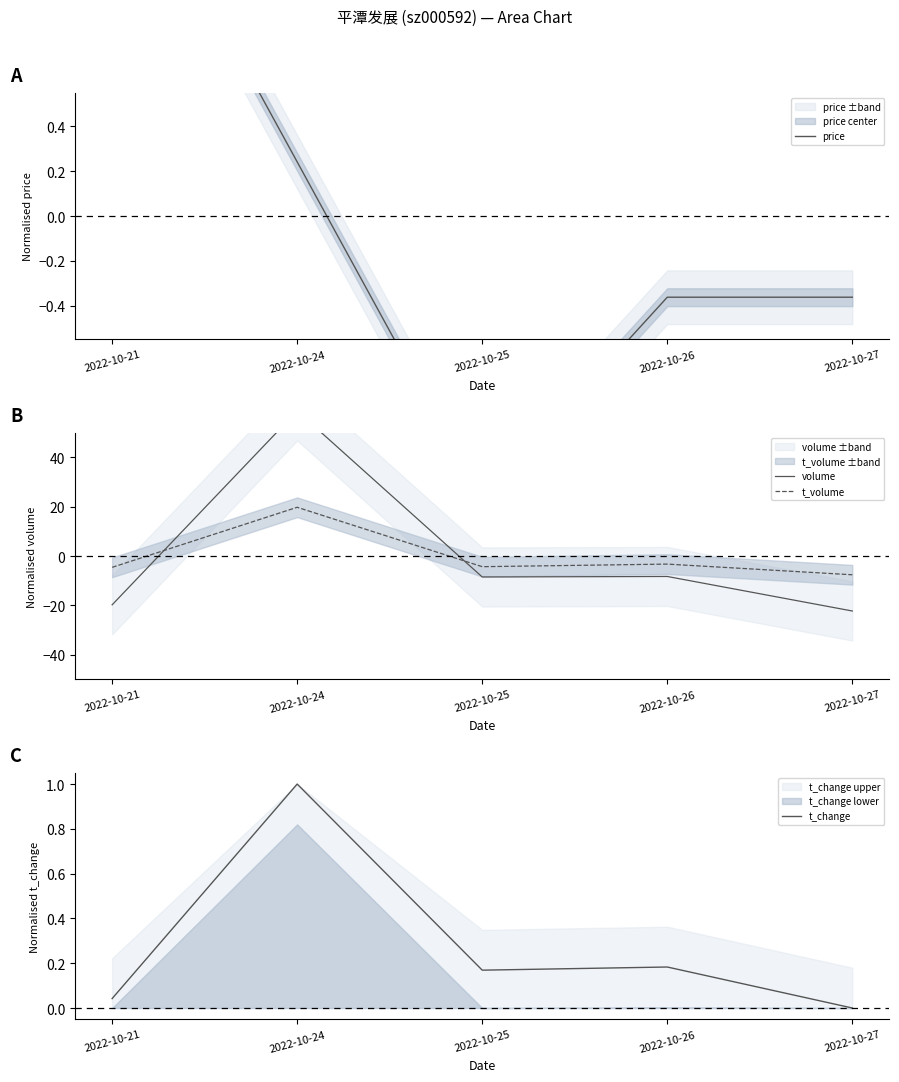

What is the value of the t_volume point at the 3rd from the left?

-4.3